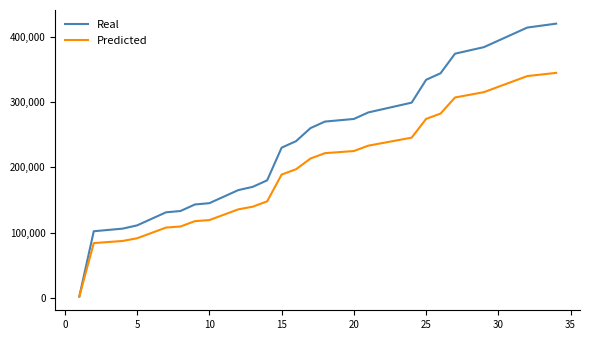

Which series has the largest total across all categories?

Real